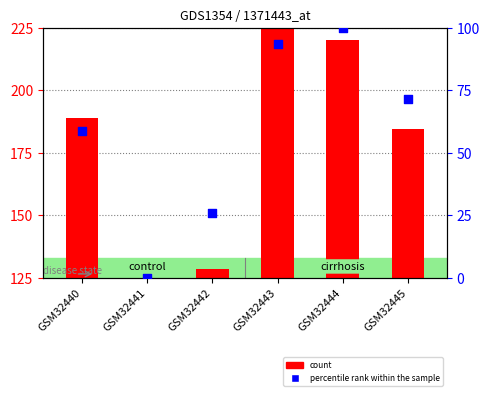

At which category is the sum across all series the highest?

GSM32444